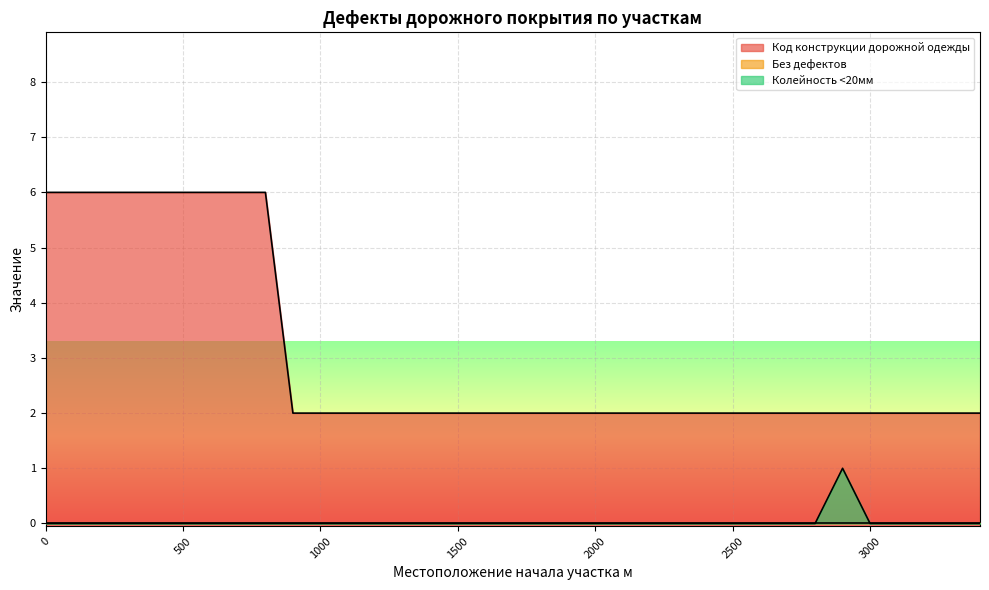

Rank the categories by Код конструкции дорожной одежды value from lowest to highest.

900, 1000, 1100, 1200, 1300, 1400, 1500, 1600, 1700, 1800, 1900, 2000, 2100, 2200, 2300, 2400, 2500, 2600, 2700, 2800, 2900, 3000, 3100, 3200, 3300, 3400, 0, 100, 200, 300, 400, 500, 600, 700, 800